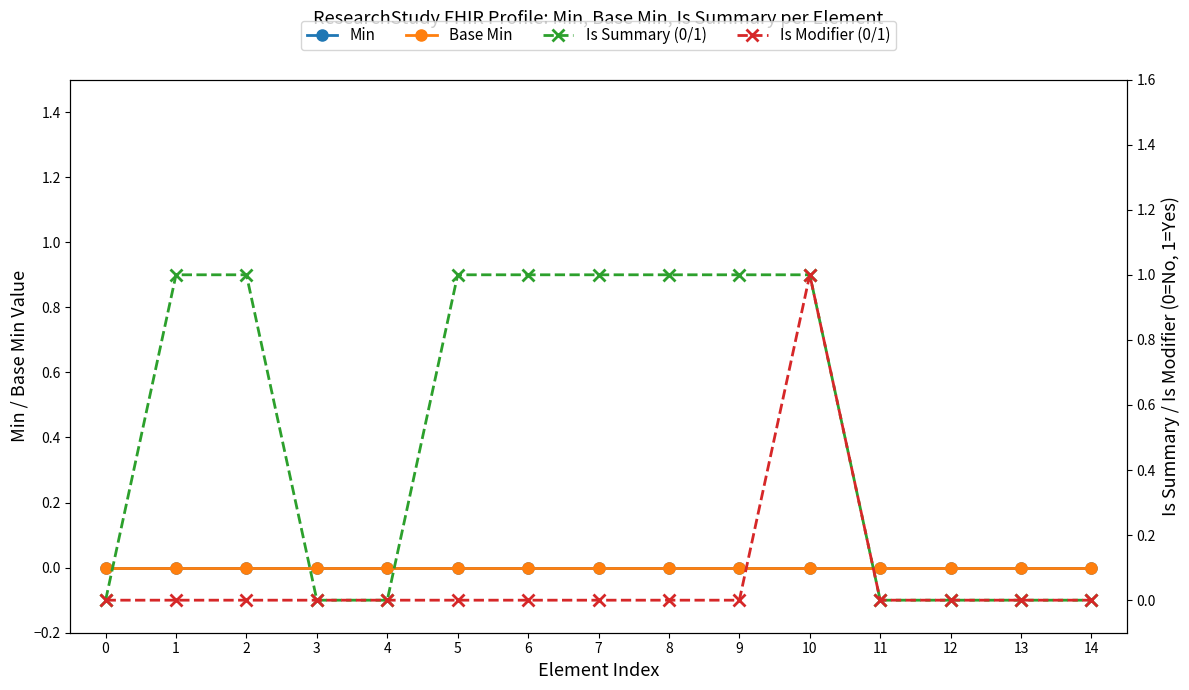

Which has a higher value, 14 or 0?

14